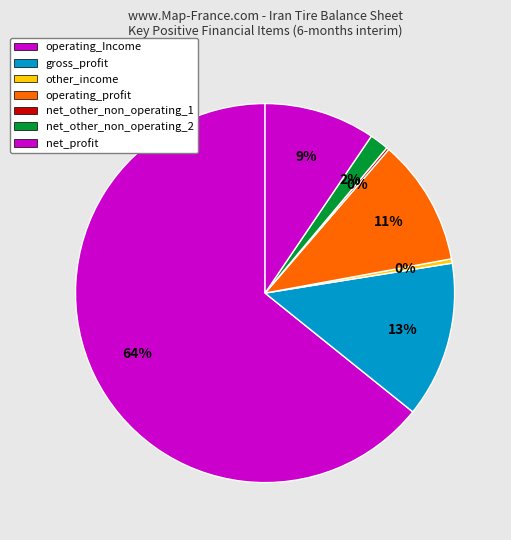

Which category has the smallest portion of the pie?

net_other_non_operating_1